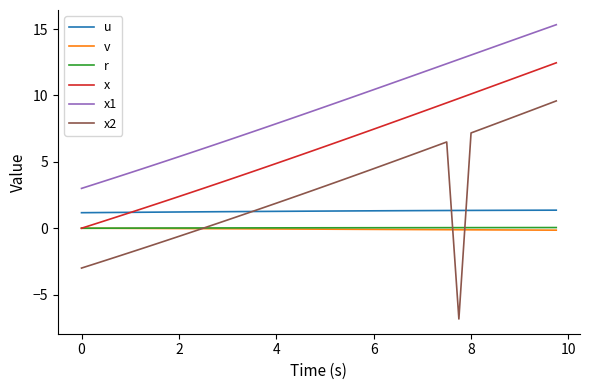

True or false: x and x1 cross at least once.

False